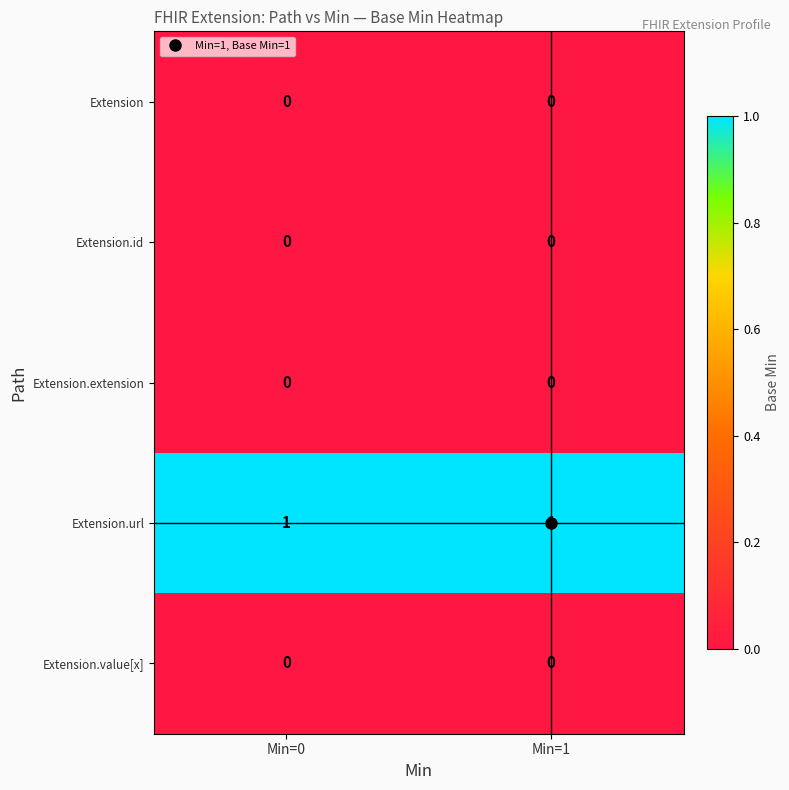

The Extension.id series shows 0 at Min=1. True or false?

True